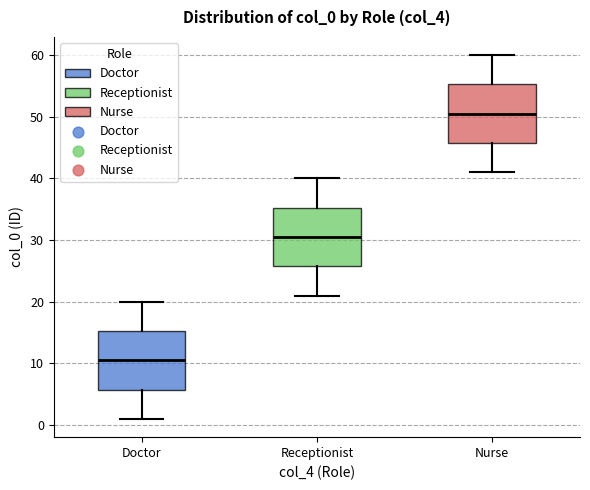

Reading left to right, read every box against the y-axis: the position of its median line, the range the box covers, and the ends of its whiskers. The values are not printed on the chart, so give them approximately, as read against the axis.

Doctor: median 11, box 6 to 15, whiskers 1 to 20
Receptionist: median 31, box 26 to 35, whiskers 21 to 40
Nurse: median 51, box 46 to 55, whiskers 41 to 60